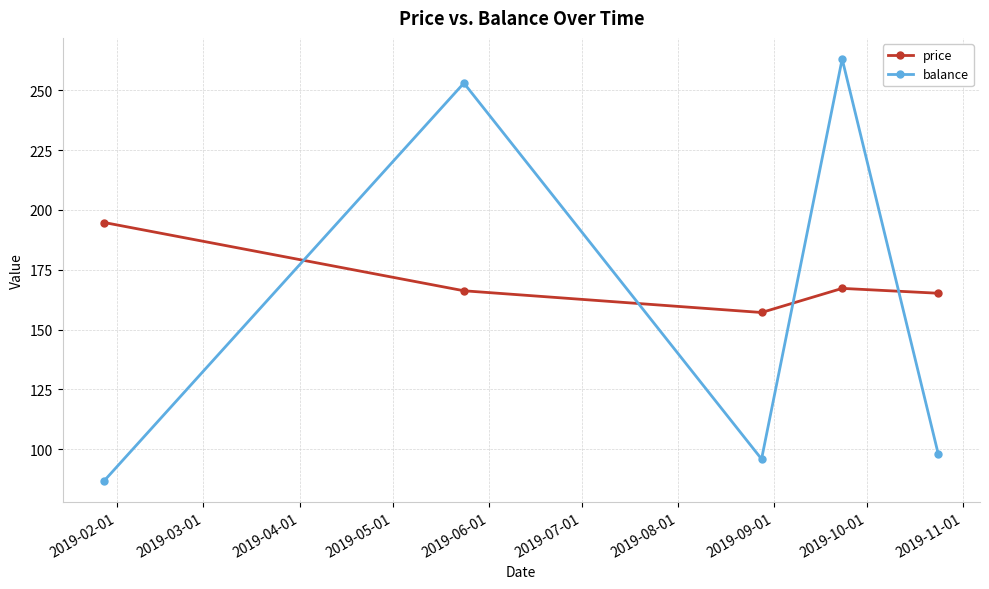

Which series has the widest spread of values?

balance